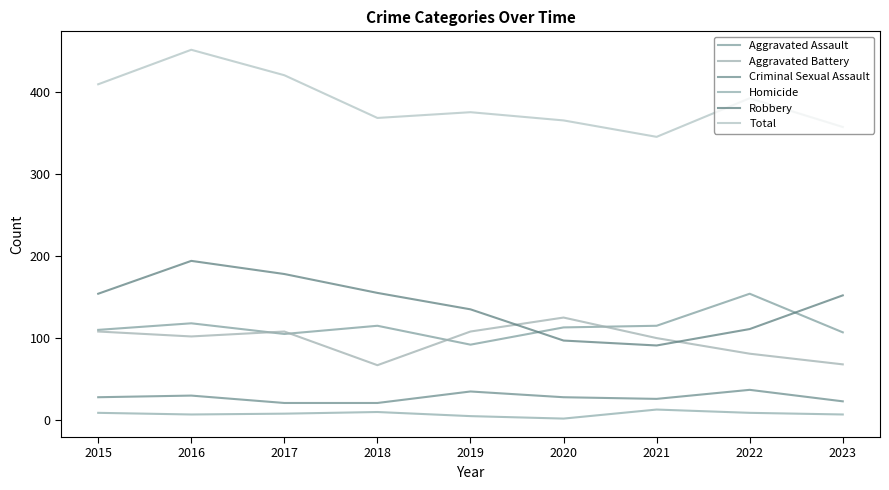

Between 2017 and 2022, which series saw the biggest shift?

Robbery